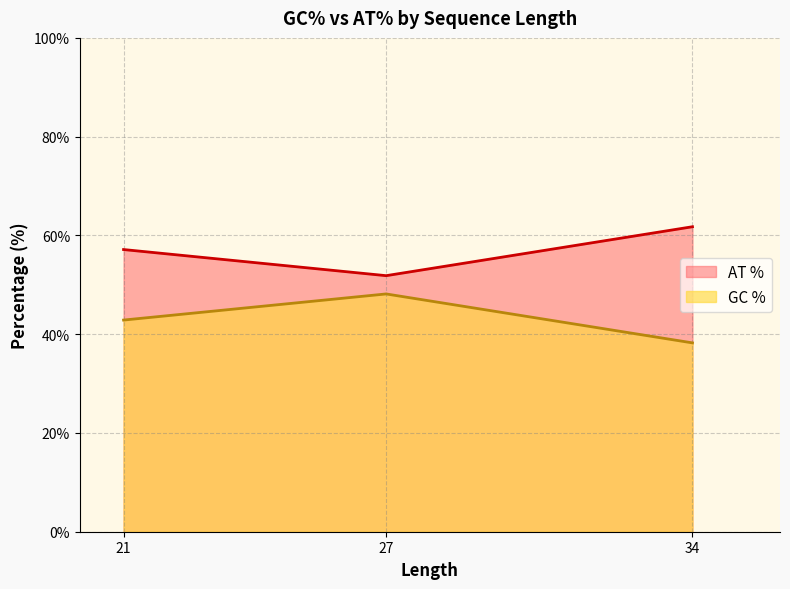

How many interior local valleys does the AT % series have?

1